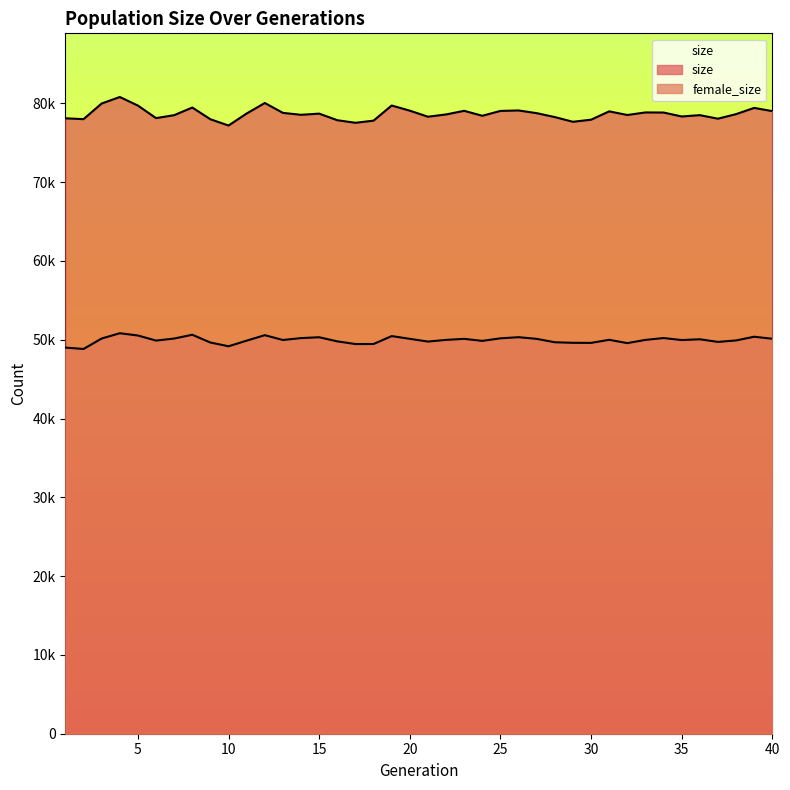

In size, how many points are higher than both neighbors (excluding endpoints)?

11